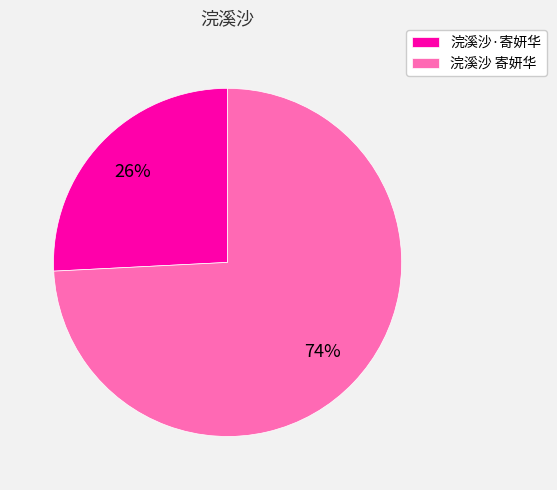

Does 浣溪沙 寄妍华 represent more than half of the total?

Yes